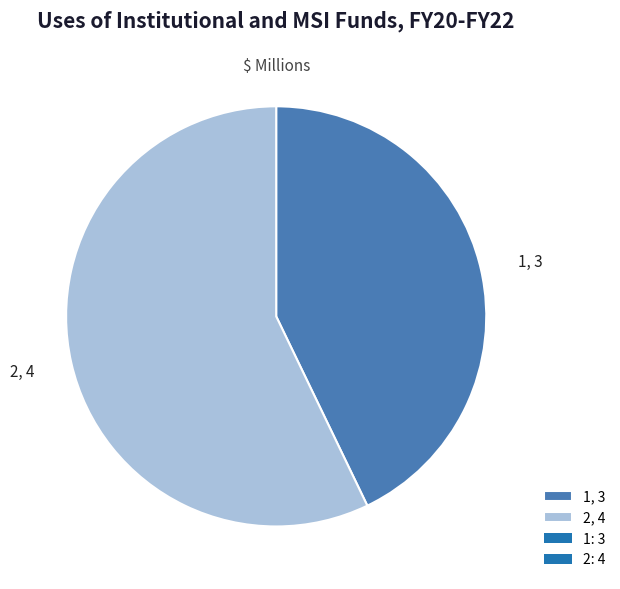

Combined, do 1, 3 and 2, 4 account for over 50%?

Yes